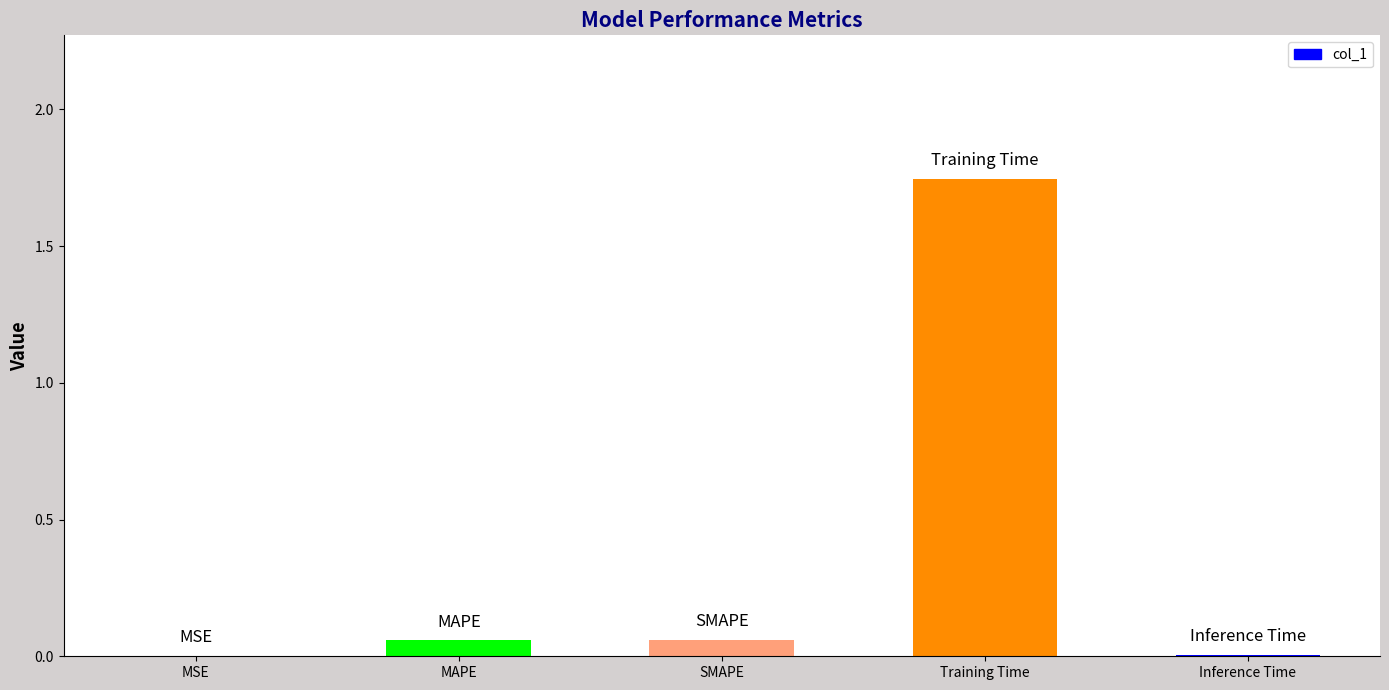

What is the sum of all values?

1.9